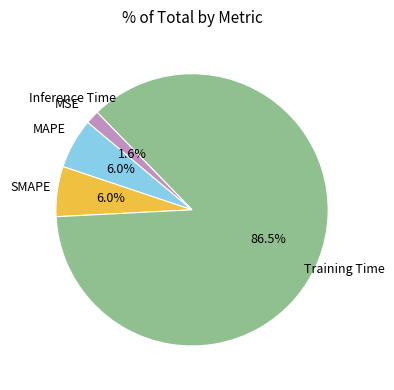

Is there any slice that represents more than half of the pie?

Yes